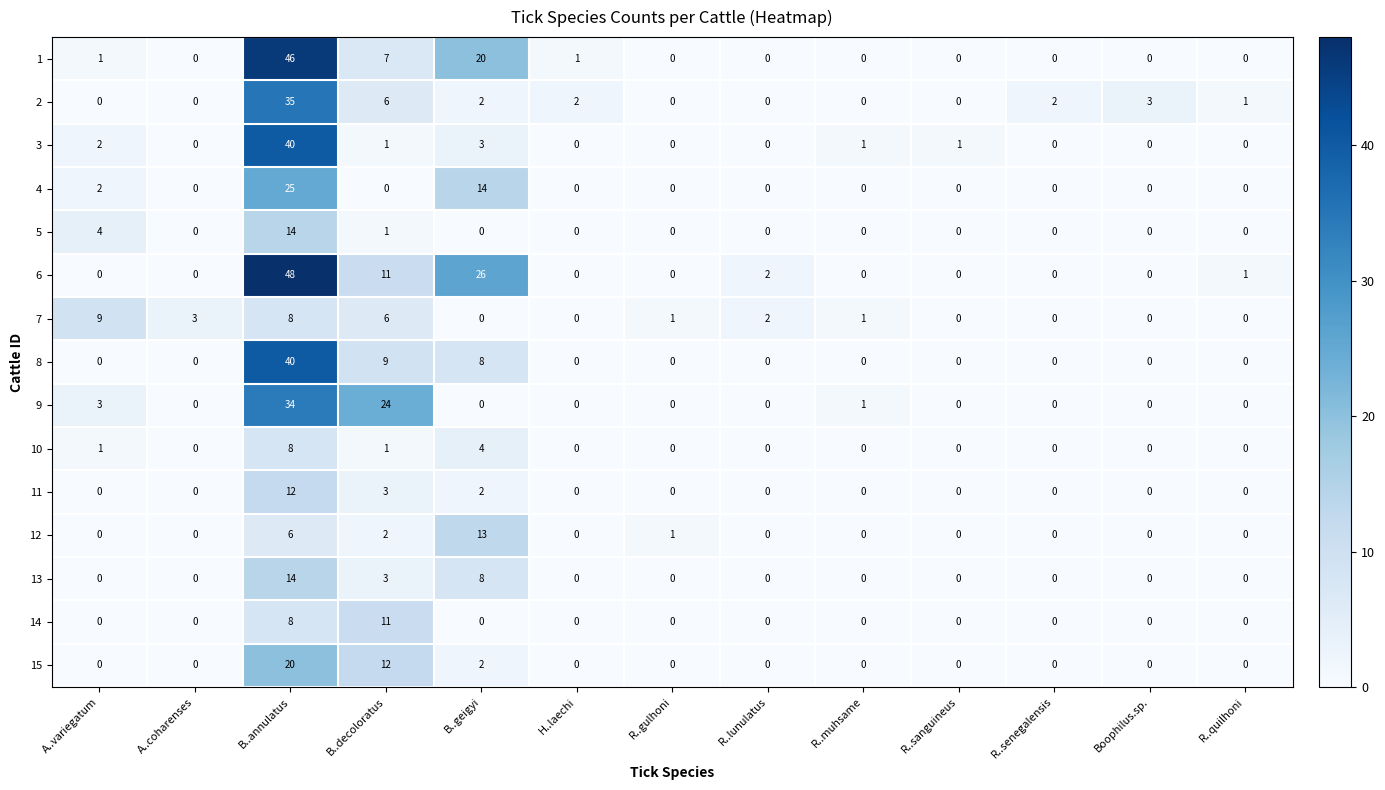

Is it true that 13 equals -7 at H..laechi?

False